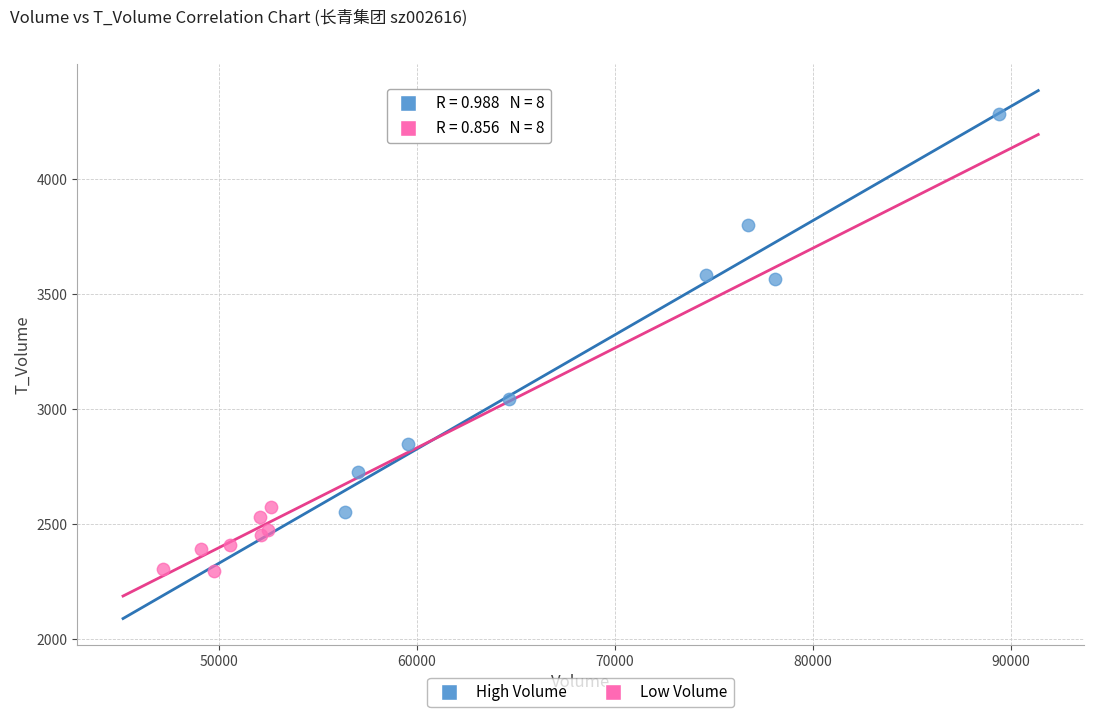

Which series reaches the maximum Y coordinate?

High Volume